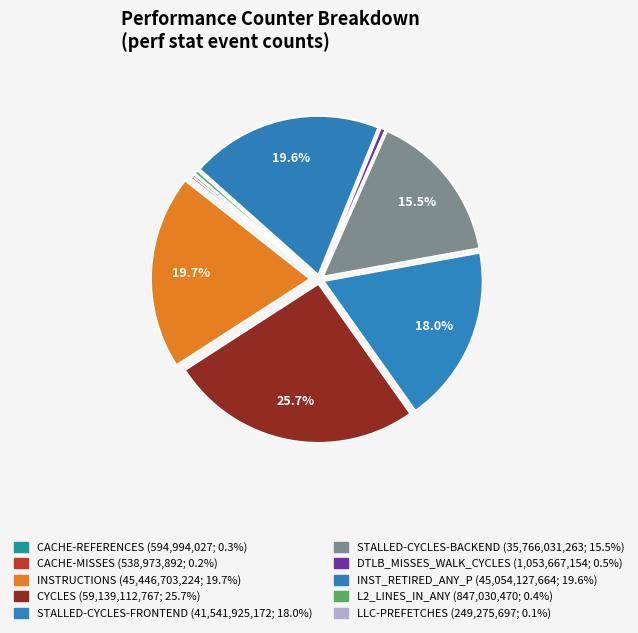

Count the number of slices in the pie.

10